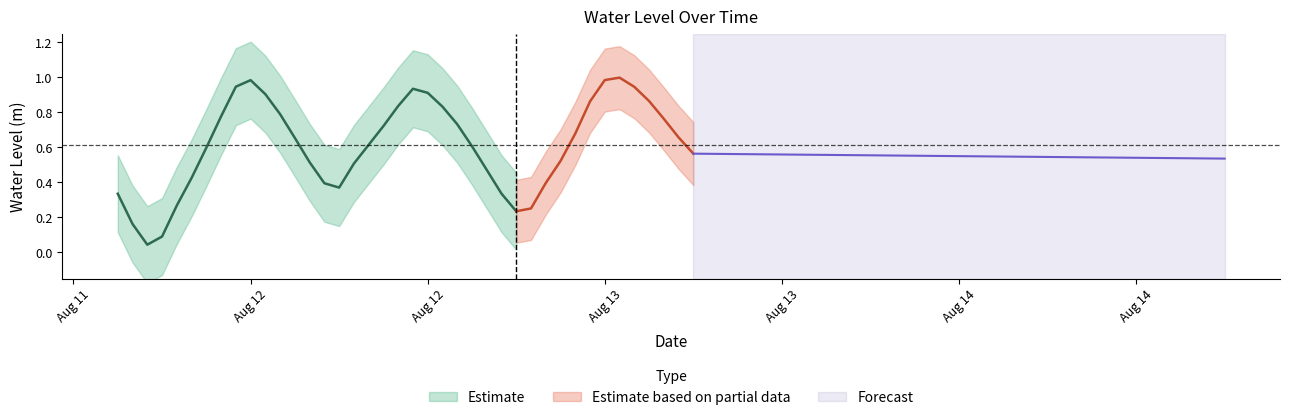

True or false: the data shows 0.9 at 2024-08-13 02:00:00.

True